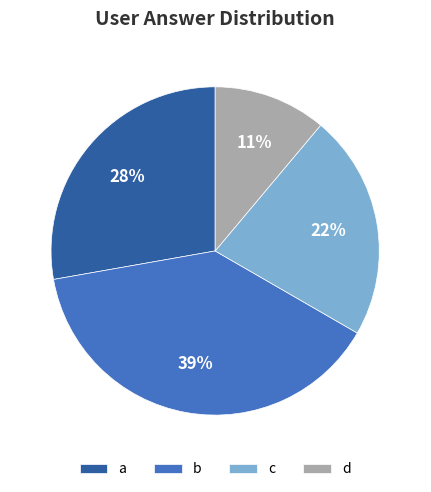

Is b the majority of the pie?

No